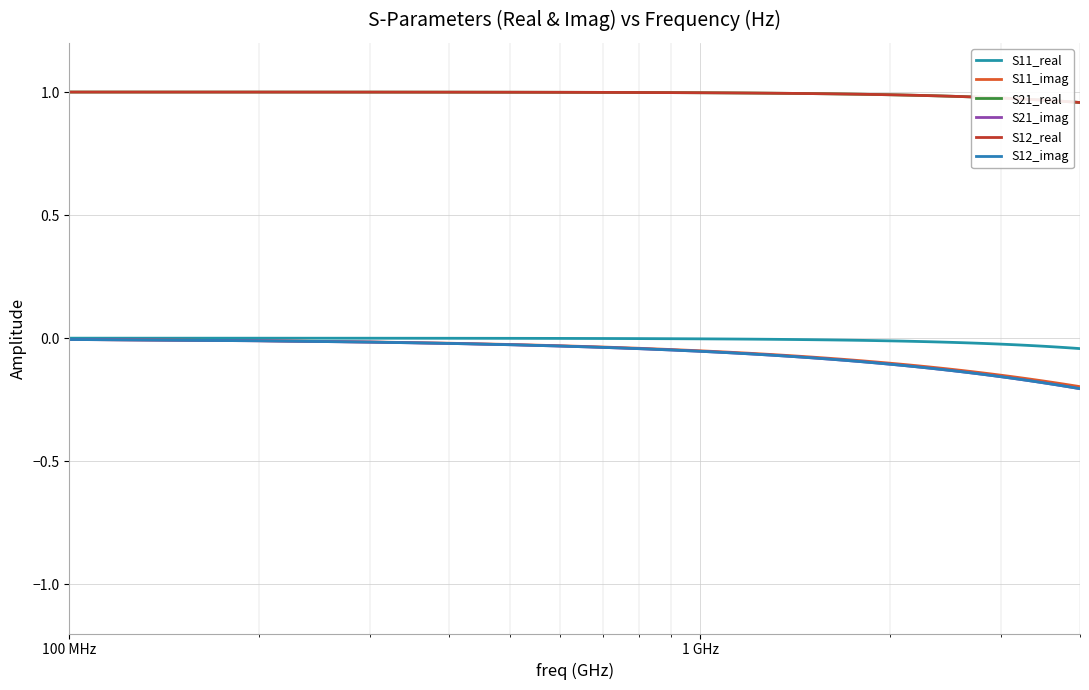

Is this an area chart (filled region under the line)?

No